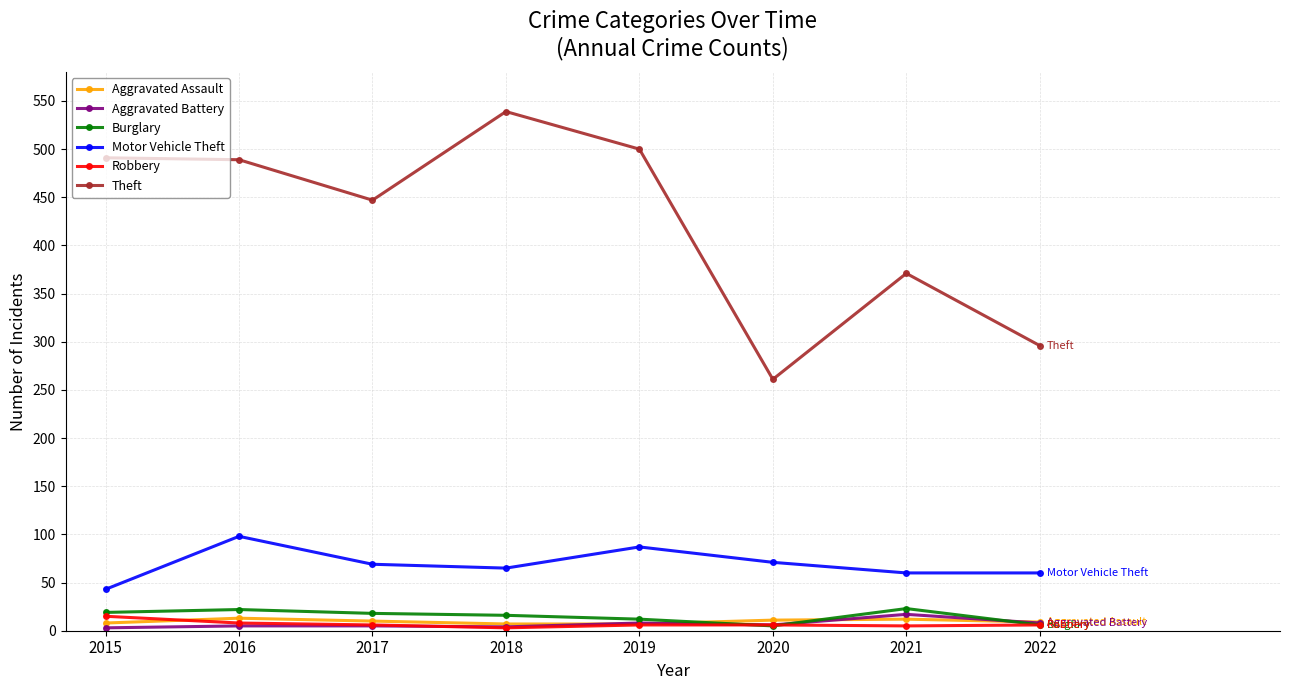

True or false: Motor Vehicle Theft and Aggravated Battery cross at least once.

False